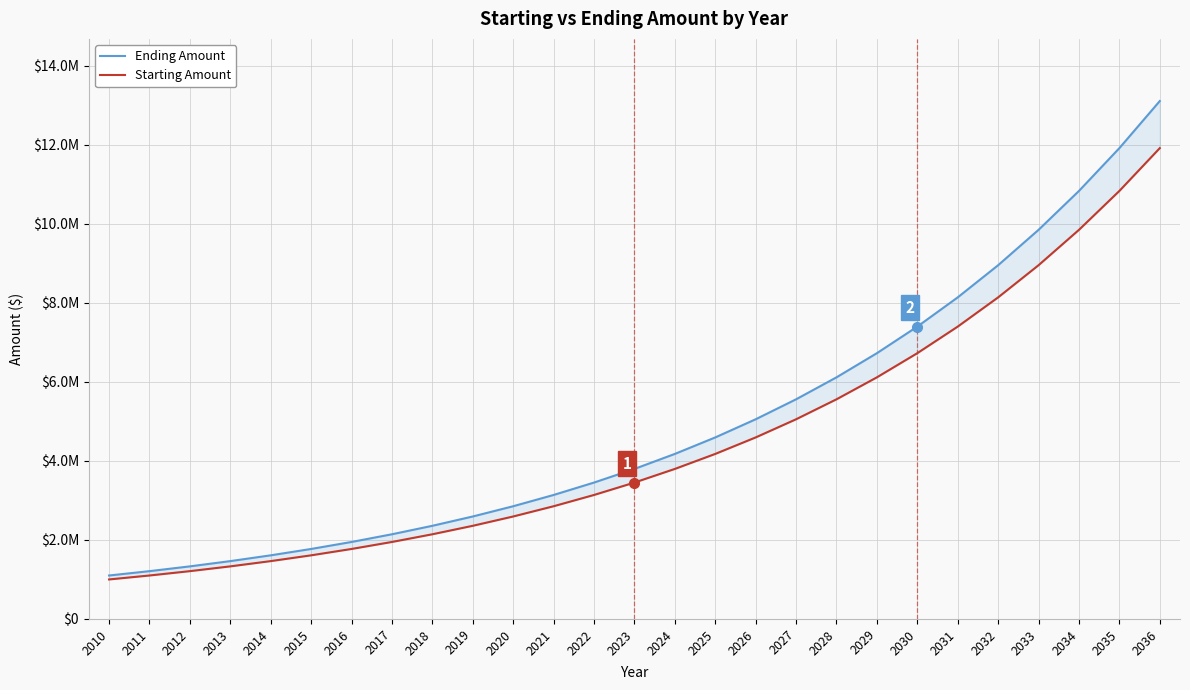

True or false: Ending Amount has more than 2 points higher than both neighbors.

False